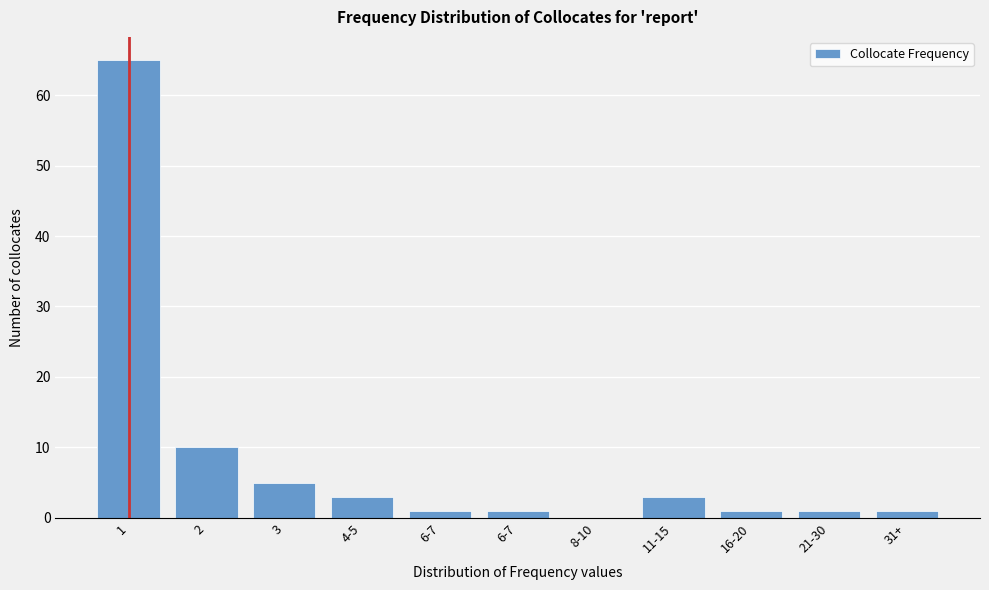

Are the bars horizontal?

No